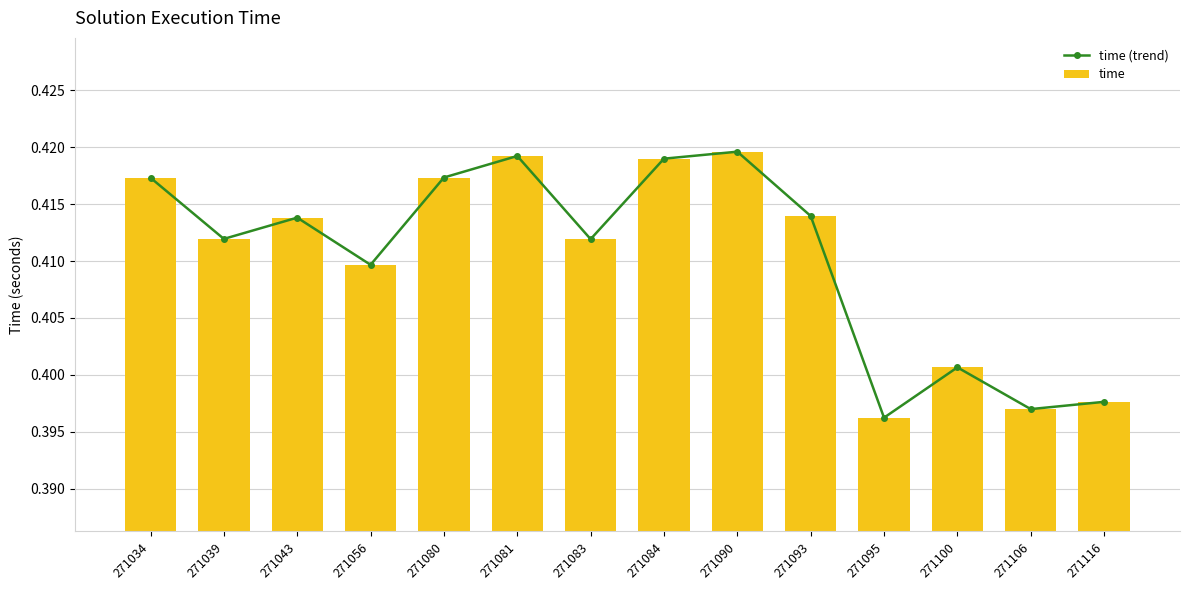

How many groups of bars are there?

14